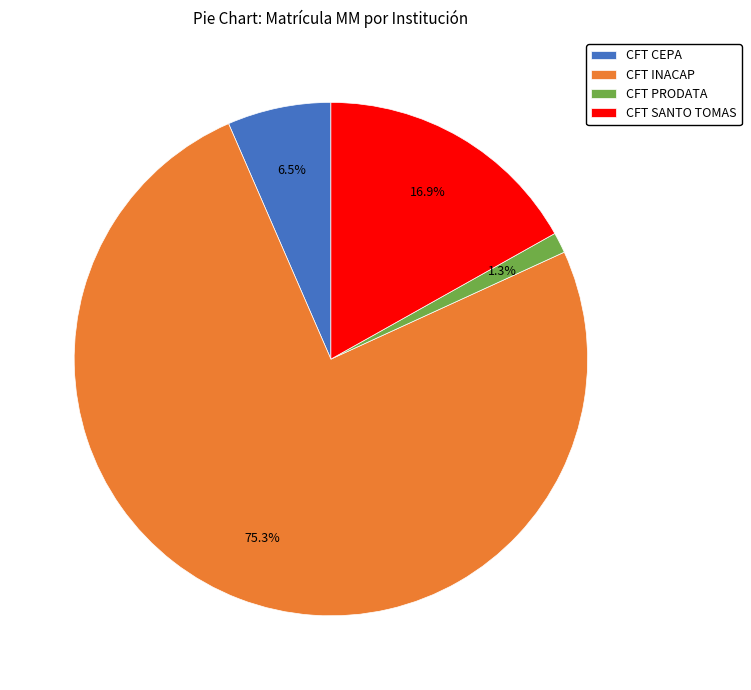

Which slice is the smallest?

CFT PRODATA